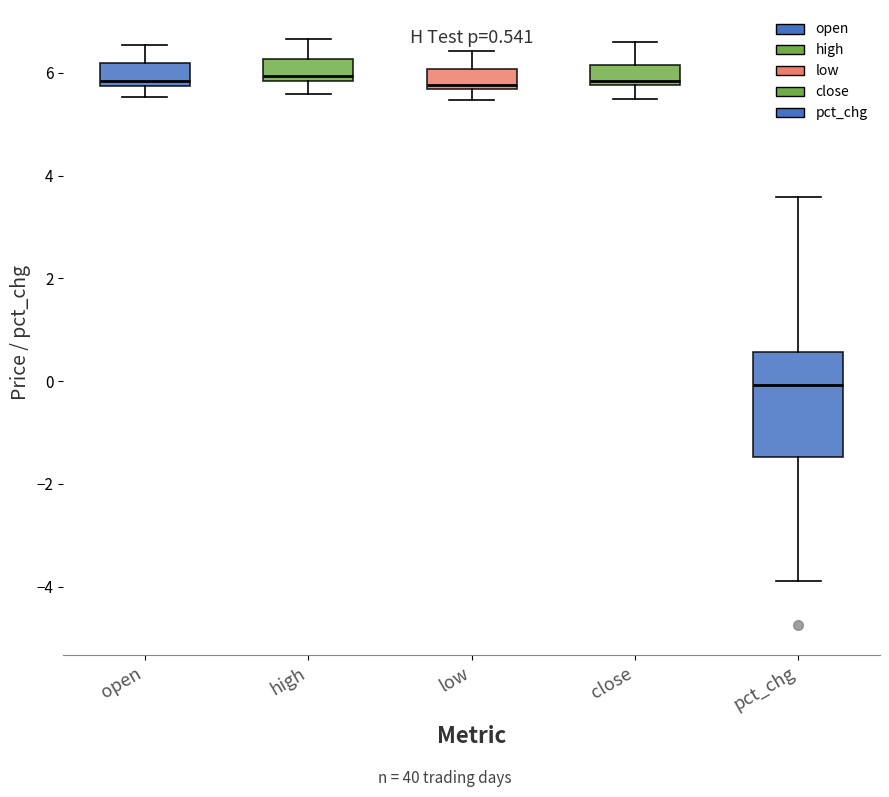

Which box is the tallest, from its lower edge to its upper edge?

pct_chg